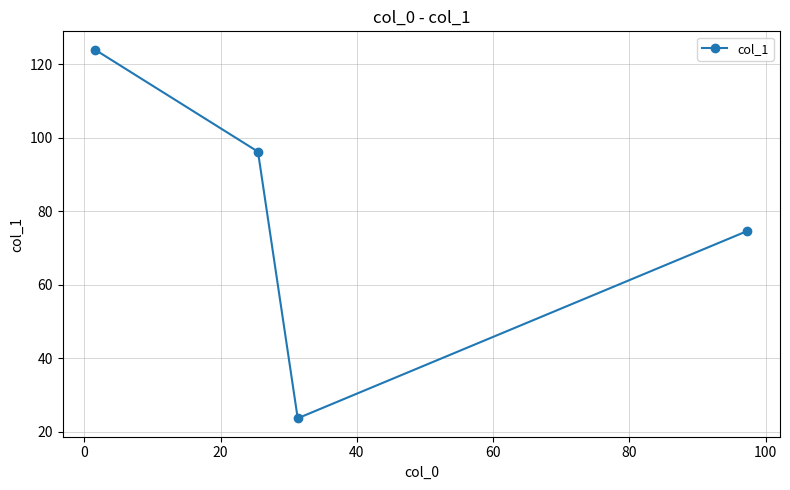

What is the difference between the maximum and minimum values?

100.3